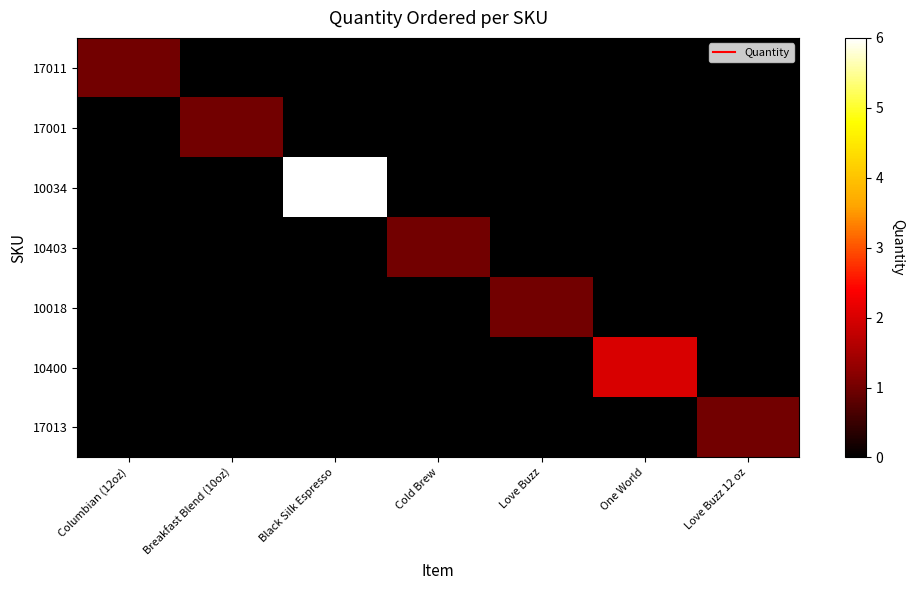

What is the difference between the highest and lowest values at Cold Brew?

1